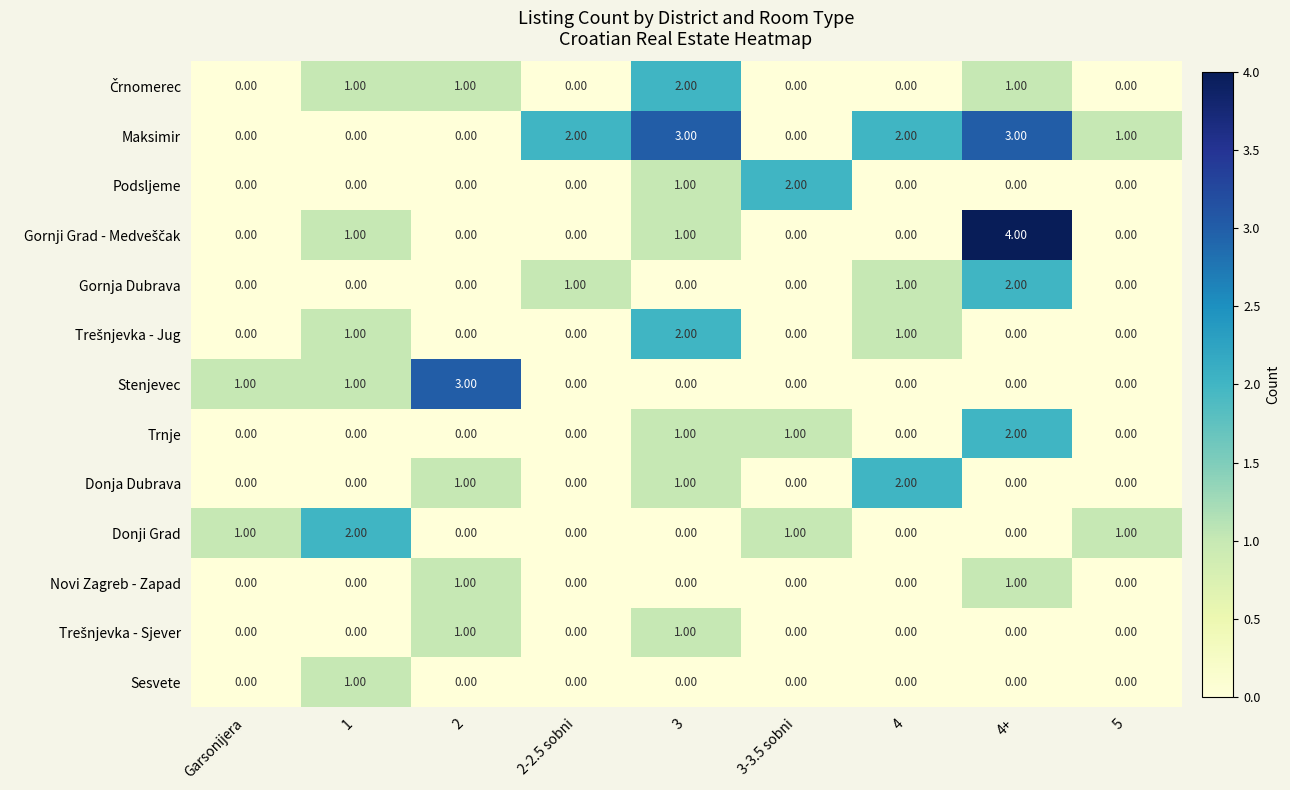

At how many categories does at least one series exceed 0?

9